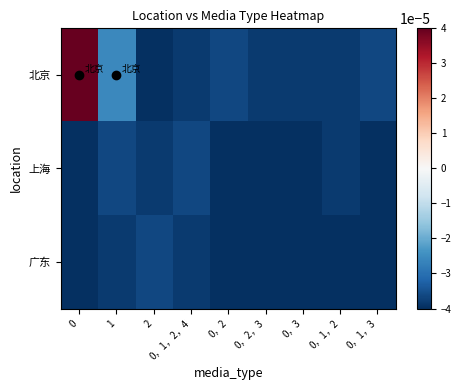

Between 2 and 0，2, which series saw the biggest shift?

北京